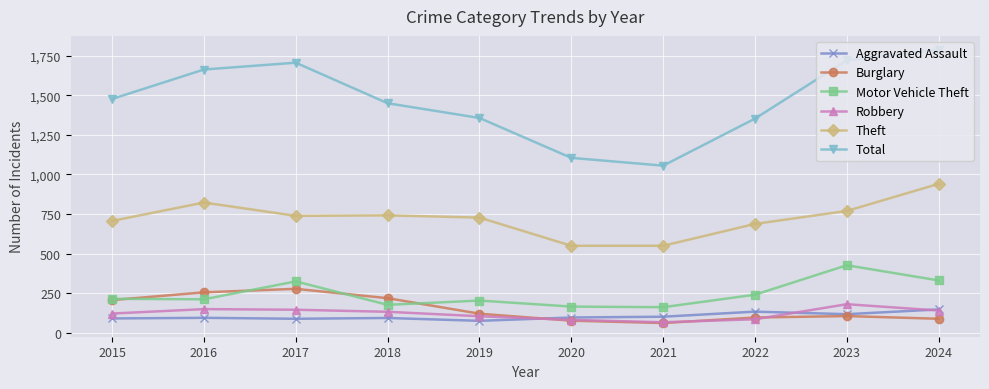

How many lines are shown in the chart?

6